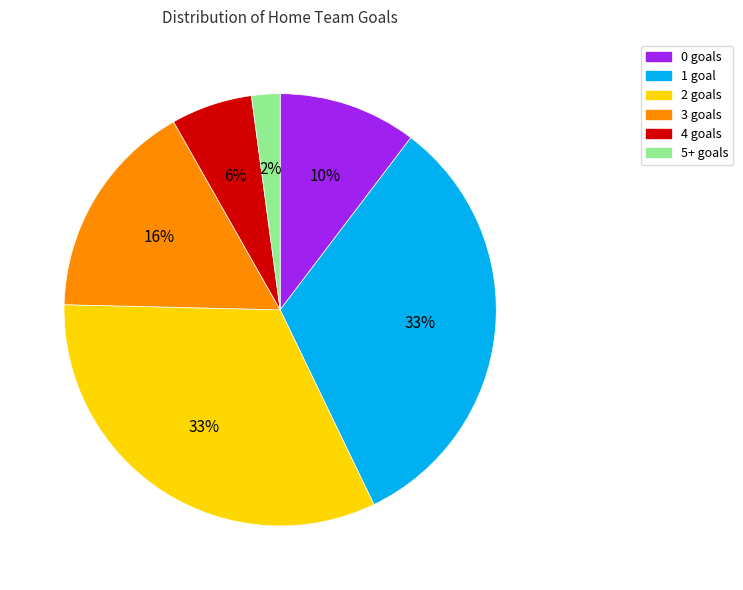

Is the sum of 3 goals and 0 goals greater than half?

No